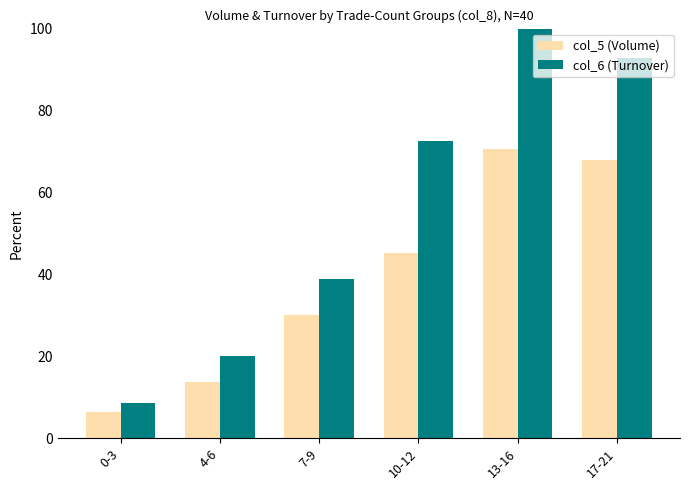

Which series has the widest spread of values?

col_6 (Turnover)